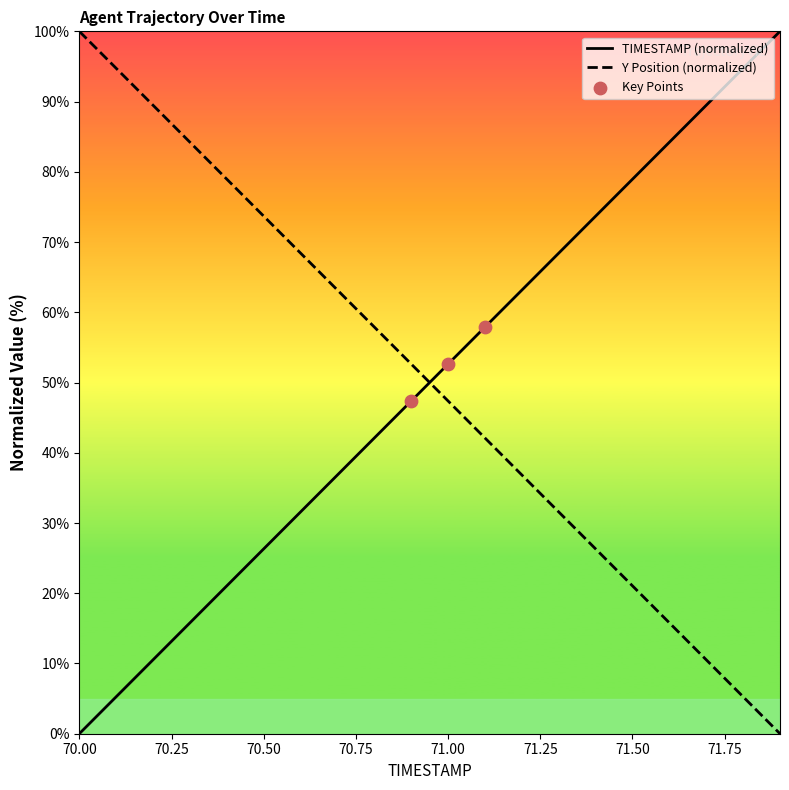

What is the total value across all series at 70.2?

100.0